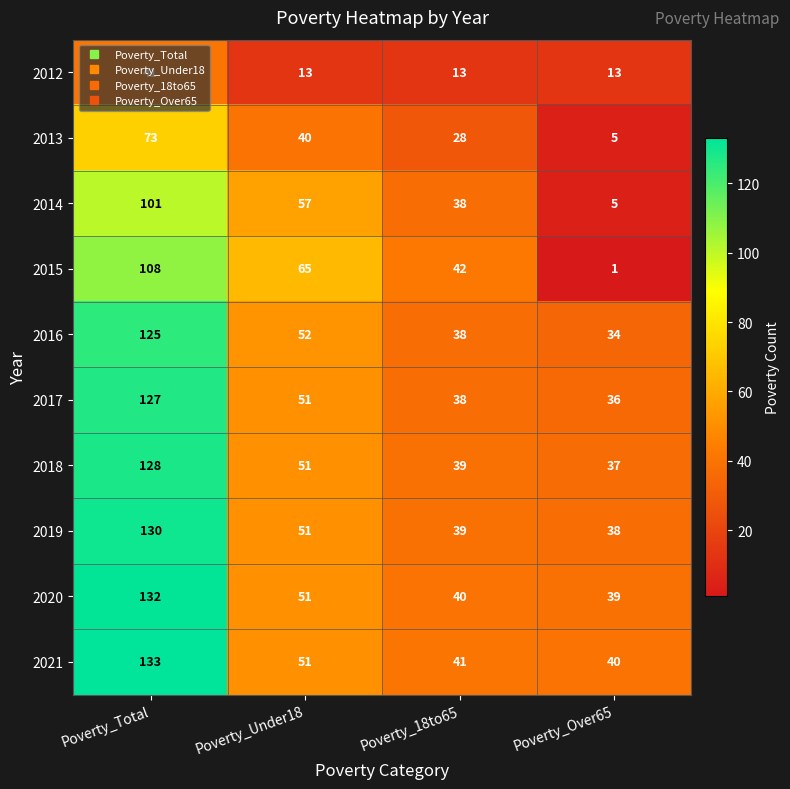

Which label corresponds to the largest value in the chart?

Poverty_Total